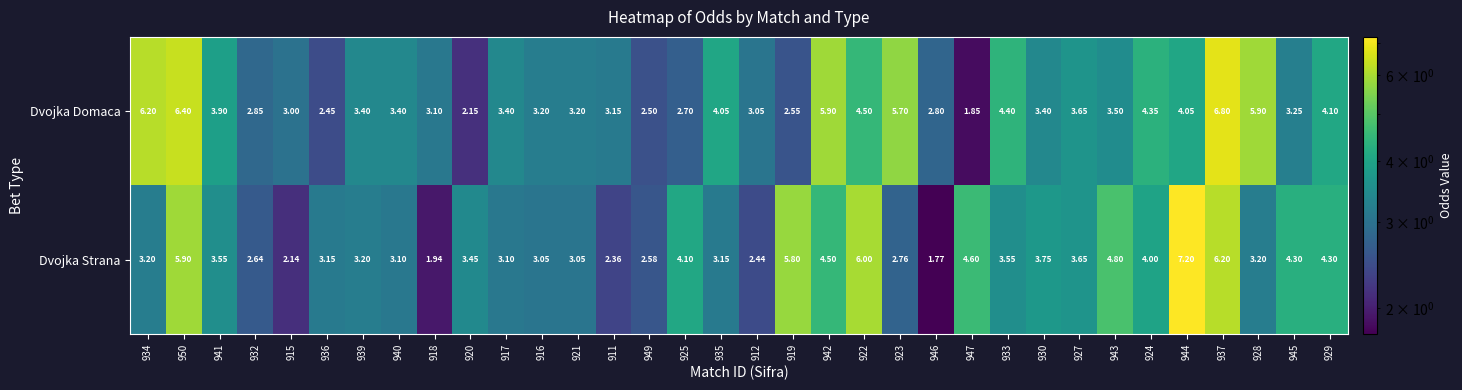

Rank the series by their maximum value, from highest to lowest.

Dvojka Strana, Dvojka Domaca